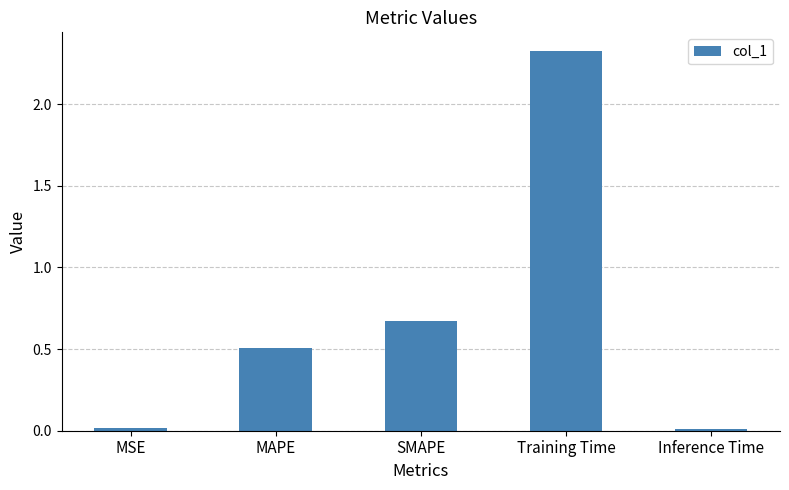

What is the change in value from SMAPE to Training Time?

+1.6